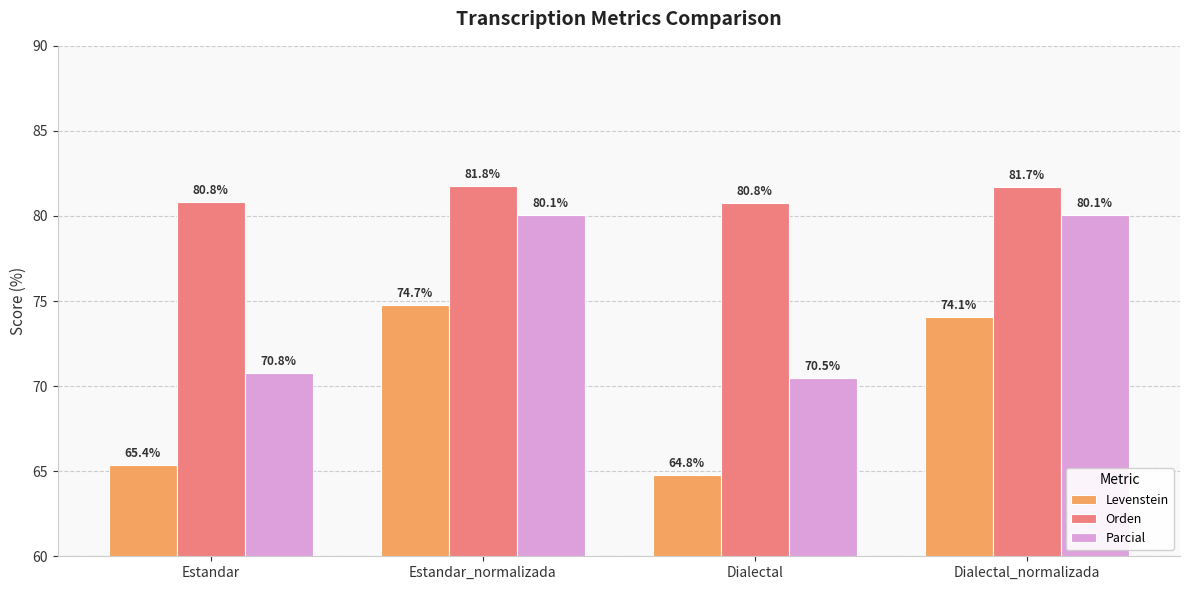

What position from the left is Dialectal_normalizada?

4